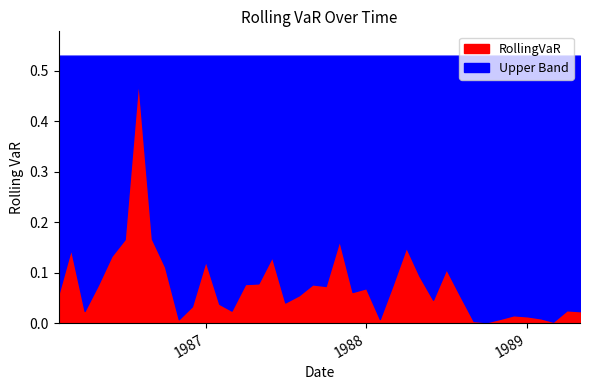

Does the chart have visible grid lines?

No